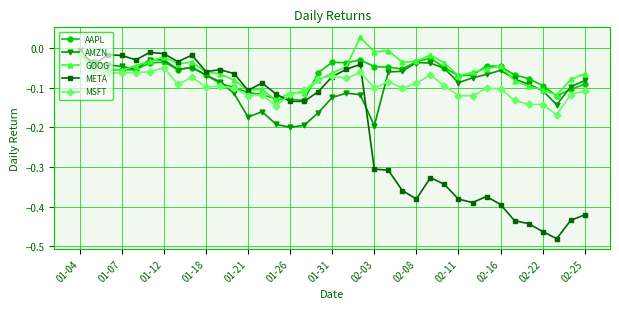

True or false: META and AMZN intersect in this chart.

True